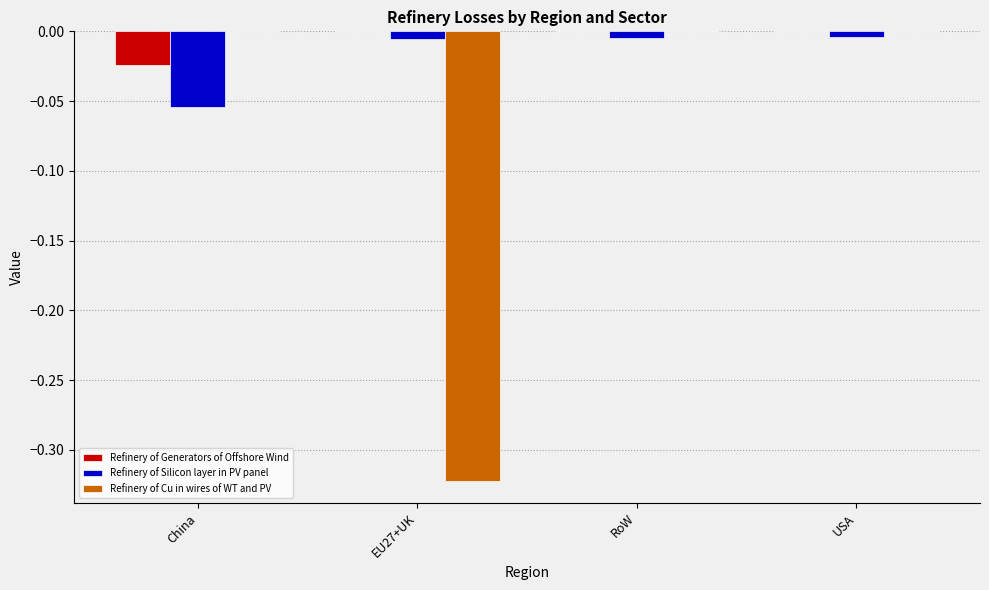

Is it true that Refinery of Cu in wires of WT and PV equals -0.2 at China?

False